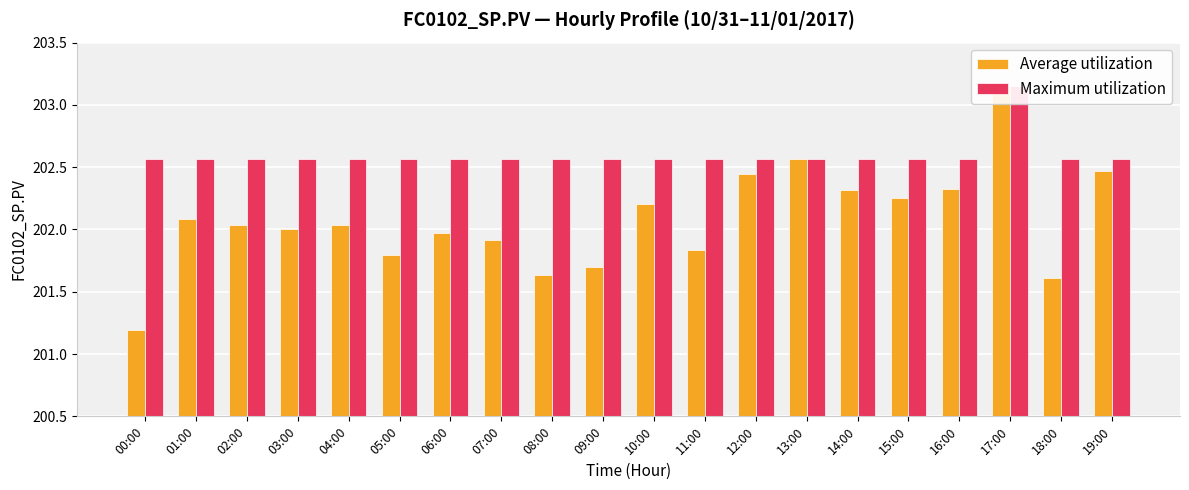

What are all the series names shown in the legend?

Average utilization, Maximum utilization